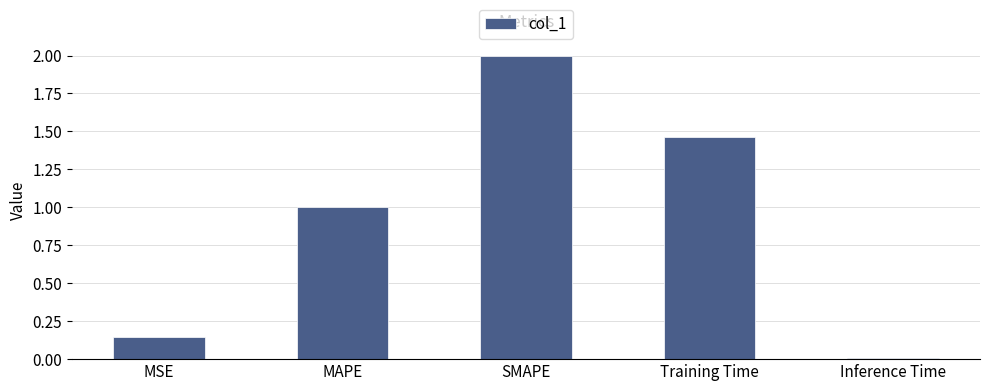

What is the difference between the maximum and minimum values?

2.0